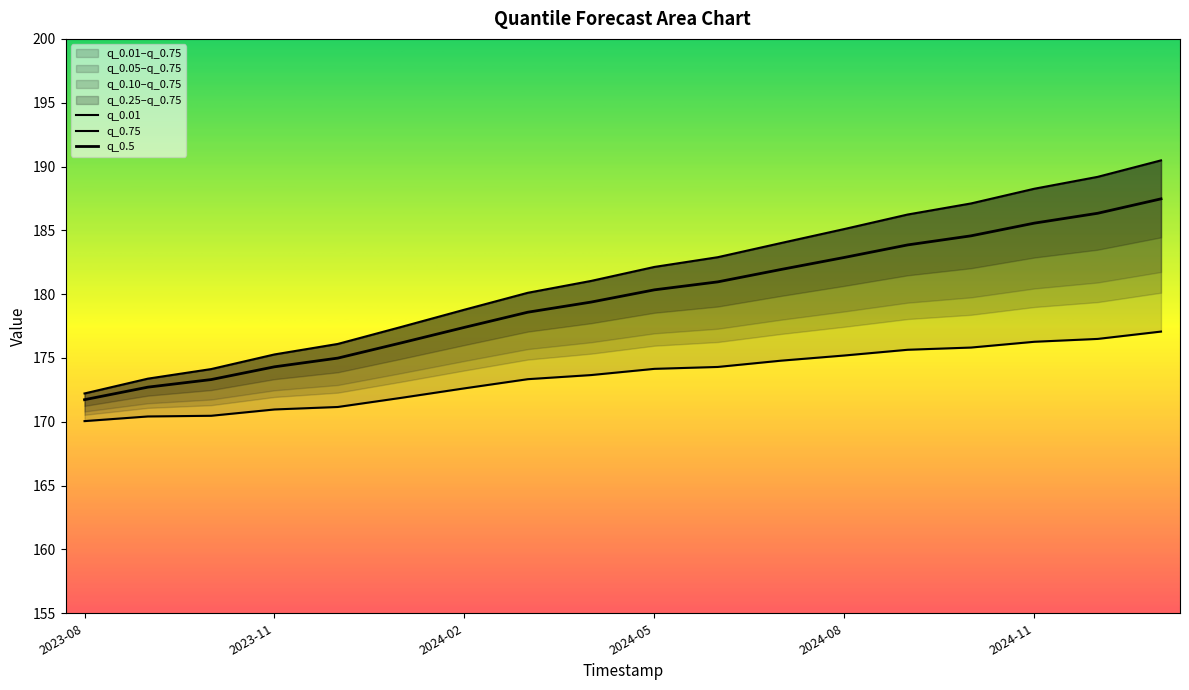

How many data points does each series have?

18